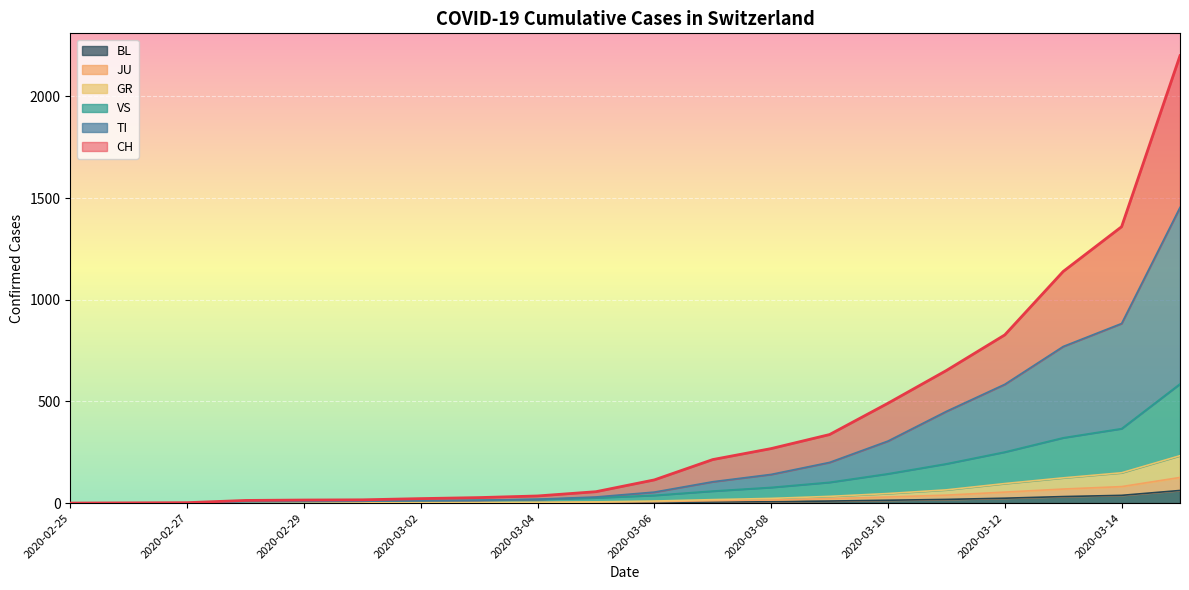

Reading left to right, what are all the values shown in this chart?

CH: 2020-02-25=0	2020-02-26=1	2020-02-27=2	2020-02-28=13	2020-02-29=15	2020-03-01=16	2020-03-02=22	2020-03-03=27	2020-03-04=35	2020-03-05=56	2020-03-06=114	2020-03-07=214	2020-03-08=268	2020-03-09=337	2020-03-10=491	2020-03-11=652	2020-03-12=827	2020-03-13=1139	2020-03-14=1359	2020-03-15=2200
TI: 2020-02-25=0	2020-02-26=0	2020-02-27=1	2020-02-28=7	2020-02-29=8	2020-03-01=9	2020-03-02=12	2020-03-03=14	2020-03-04=19	2020-03-05=30	2020-03-06=54	2020-03-07=105	2020-03-08=141	2020-03-09=200	2020-03-10=305	2020-03-11=451	2020-03-12=584	2020-03-13=770	2020-03-14=883	2020-03-15=1454
GR: 2020-02-25=0	2020-02-26=0	2020-02-27=1	2020-02-28=1	2020-02-29=2	2020-03-01=2	2020-03-02=2	2020-03-03=2	2020-03-04=3	2020-03-05=6	2020-03-06=10	2020-03-07=17	2020-03-08=23	2020-03-09=33	2020-03-10=47	2020-03-11=65	2020-03-12=96	2020-03-13=124	2020-03-14=149	2020-03-15=233
VS: 2020-02-25=0	2020-02-26=0	2020-02-27=1	2020-02-28=7	2020-02-29=8	2020-03-01=9	2020-03-02=12	2020-03-03=14	2020-03-04=18	2020-03-05=26	2020-03-06=38	2020-03-07=59	2020-03-08=77	2020-03-09=102	2020-03-10=144	2020-03-11=193	2020-03-12=251	2020-03-13=321	2020-03-14=366	2020-03-15=586
JU: 2020-02-25=0	2020-02-26=0	2020-02-27=1	2020-02-28=1	2020-02-29=2	2020-03-01=2	2020-03-02=2	2020-03-03=2	2020-03-04=3	2020-03-05=5	2020-03-06=7	2020-03-07=12	2020-03-08=15	2020-03-09=22	2020-03-10=30	2020-03-11=39	2020-03-12=54	2020-03-13=69	2020-03-14=81	2020-03-15=126
BL: 2020-02-25=0	2020-02-26=0	2020-02-27=0	2020-02-28=0	2020-02-29=1	2020-03-01=1	2020-03-02=1	2020-03-03=1	2020-03-04=1	2020-03-05=2	2020-03-06=3	2020-03-07=5	2020-03-08=7	2020-03-09=10	2020-03-10=14	2020-03-11=18	2020-03-12=24	2020-03-13=32	2020-03-14=38	2020-03-15=62